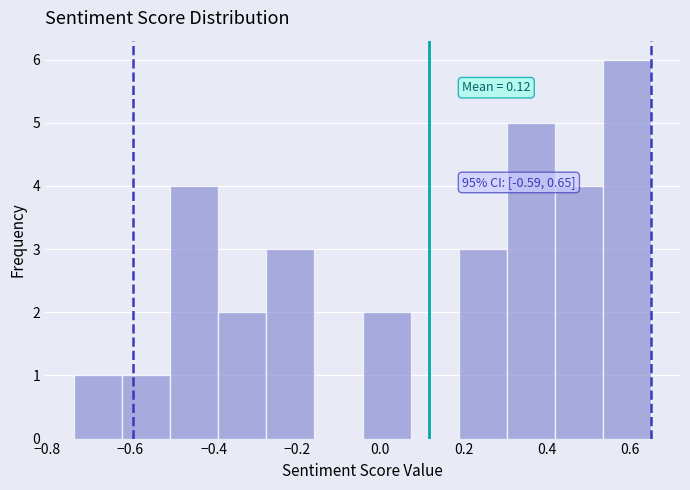

Over which range of the x-axis is the bar tallest?

0.54 to 0.66